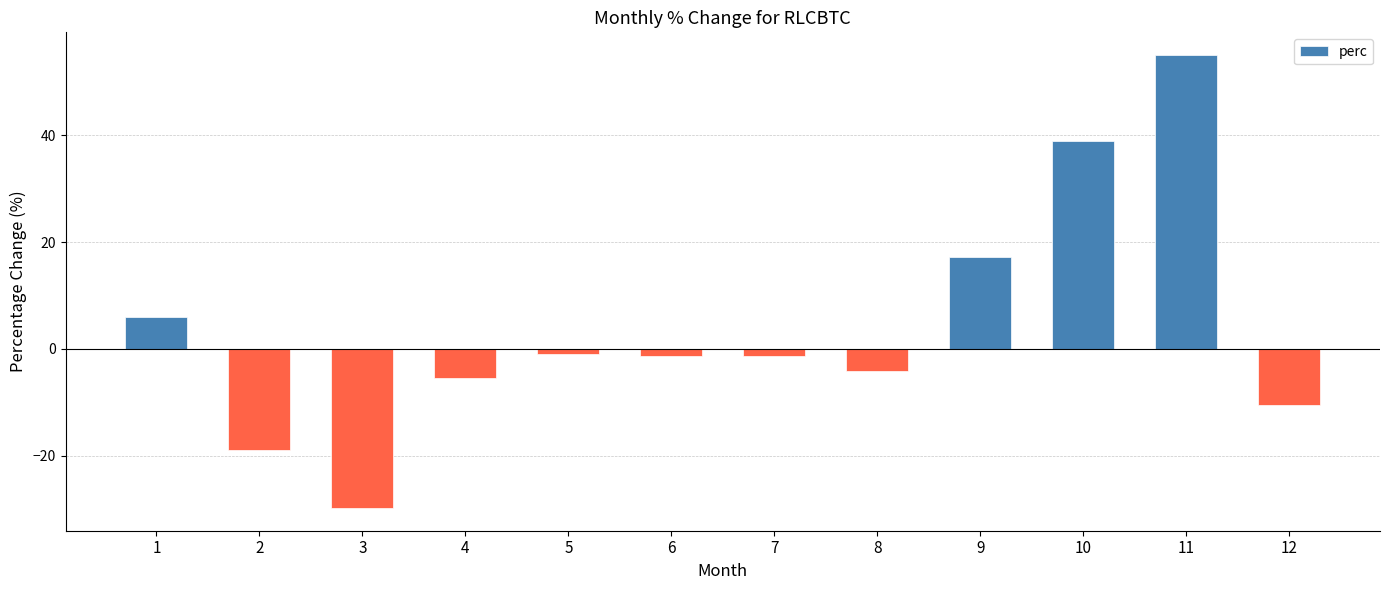

What is the average value?

3.8